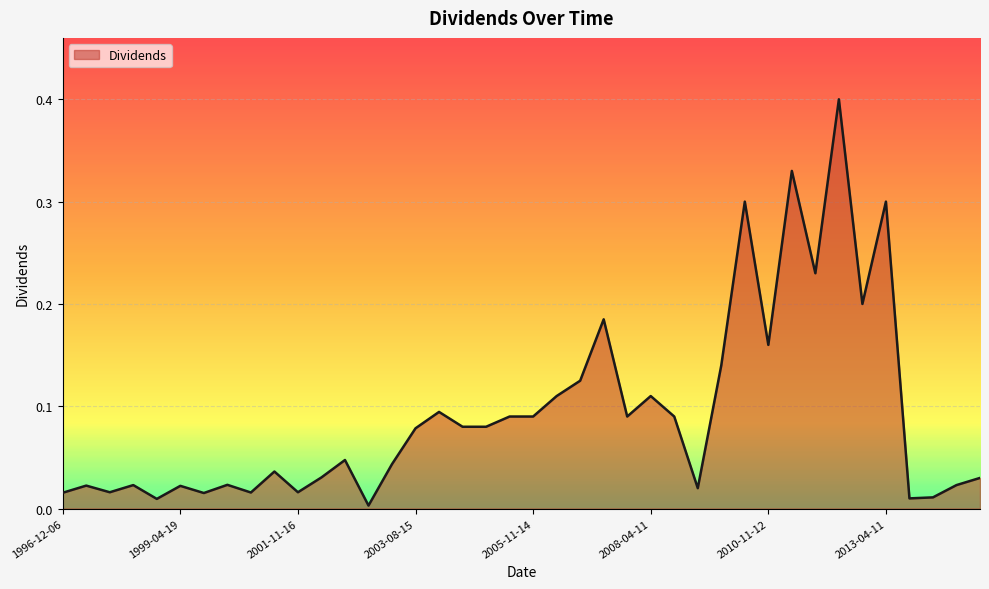

What is the maximum value shown in the chart?

0.4